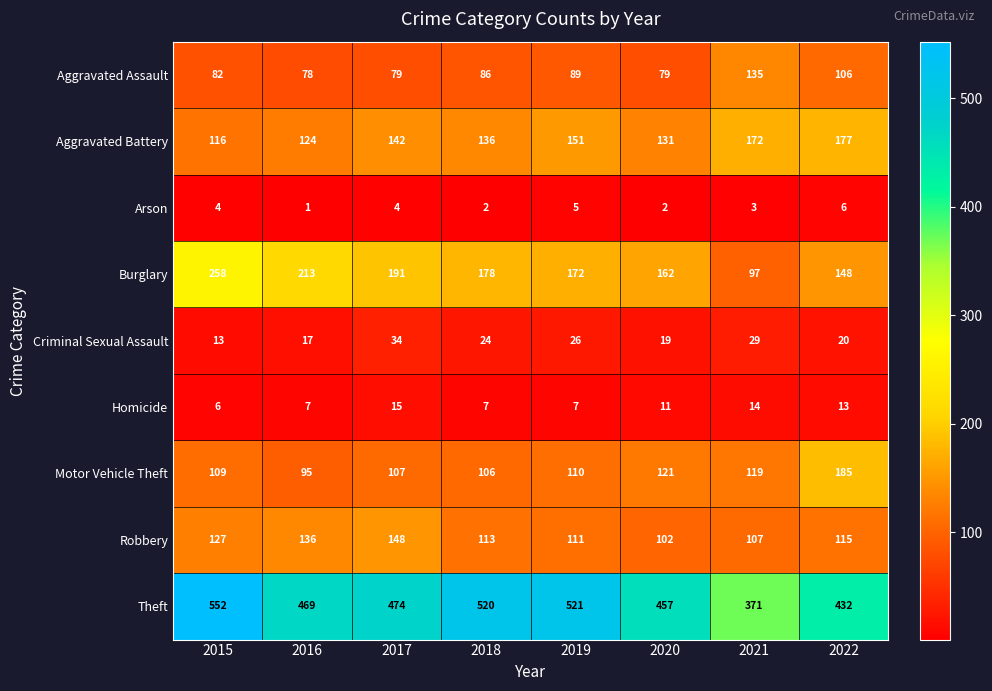

Which series has the largest total across all categories?

Theft